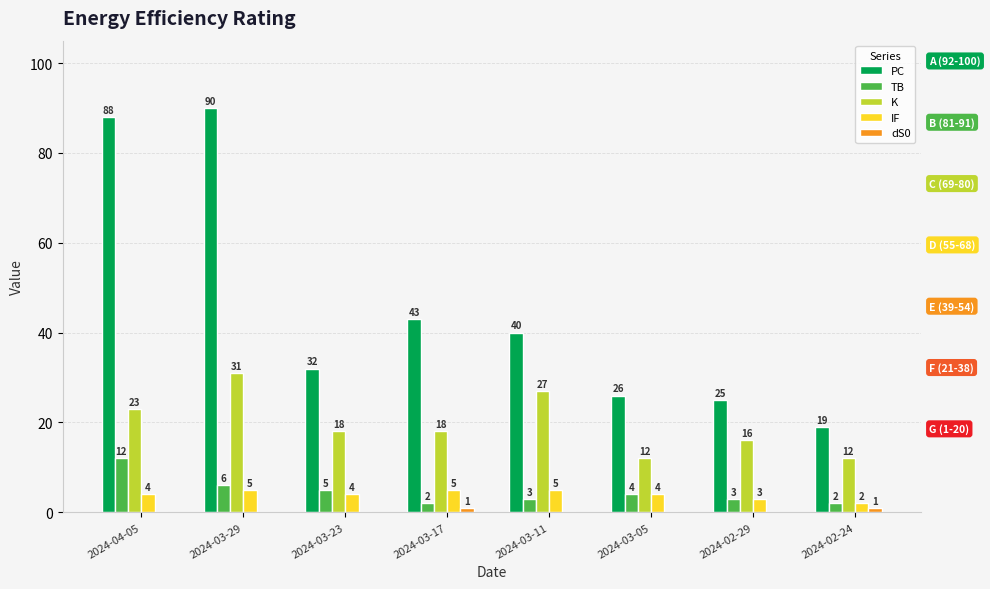

How many IF values are between 4 and 5?

6